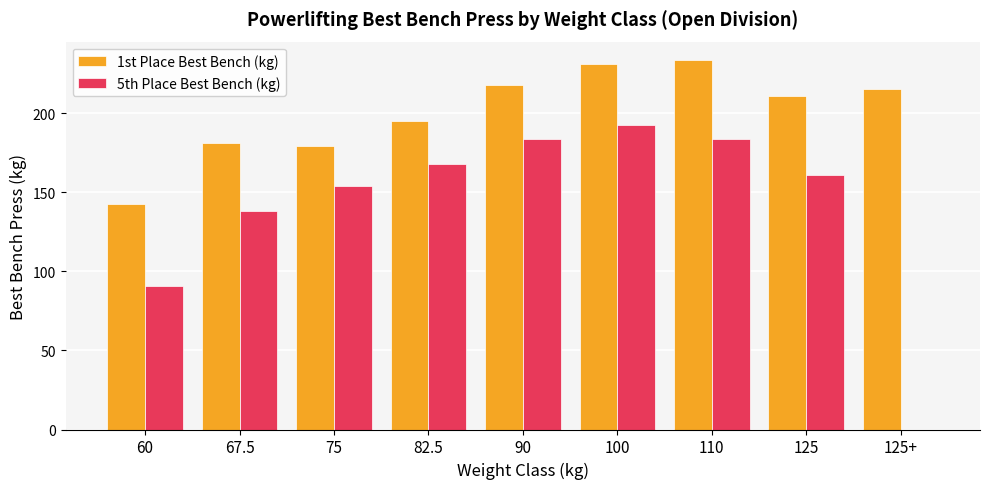

Which series has the largest total across all categories?

1st Place Best Bench (kg)